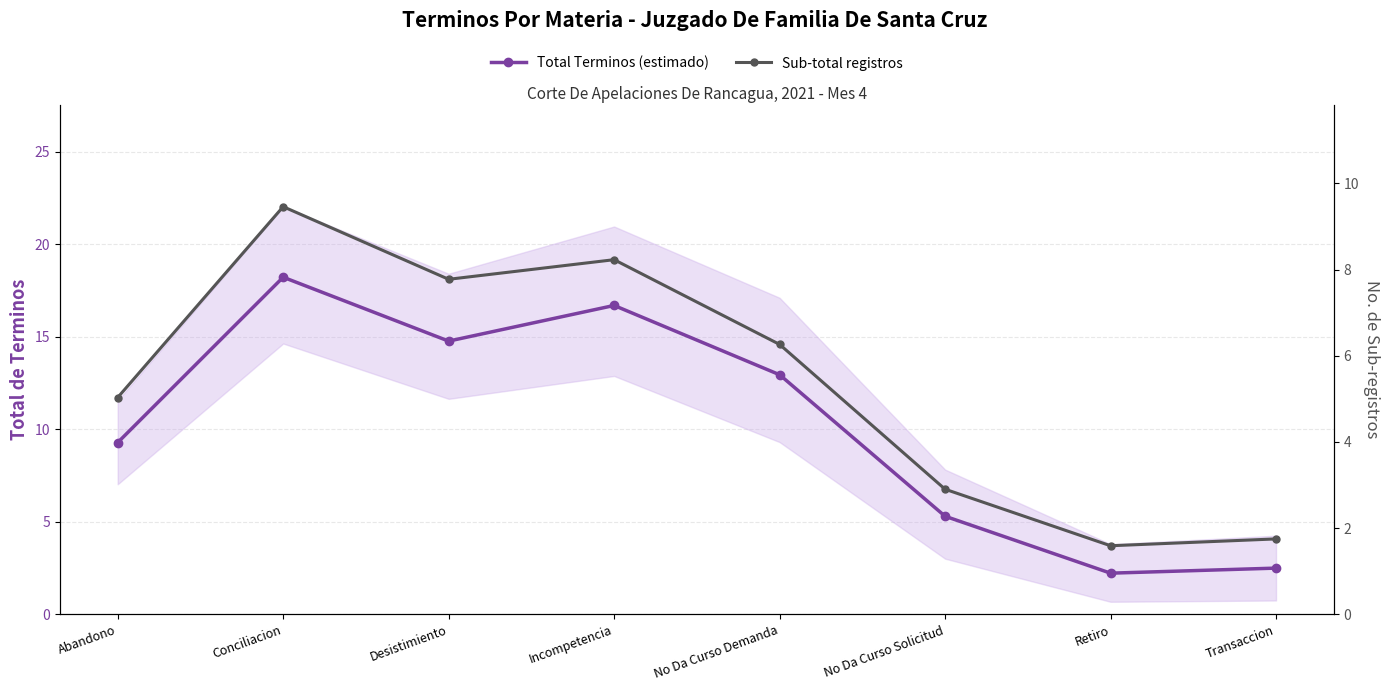

Which series changed the most between Abandono and Transaccion?

Total Terminos (estimado)